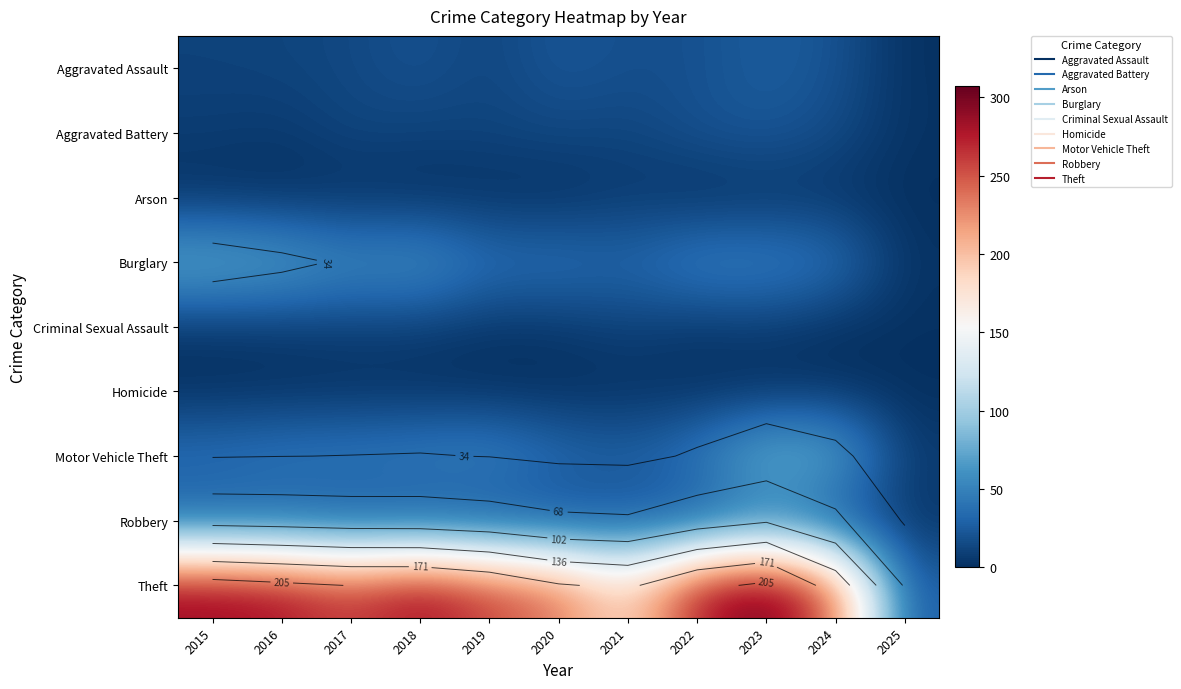

Between 2021 and 2025, which is larger?

2021